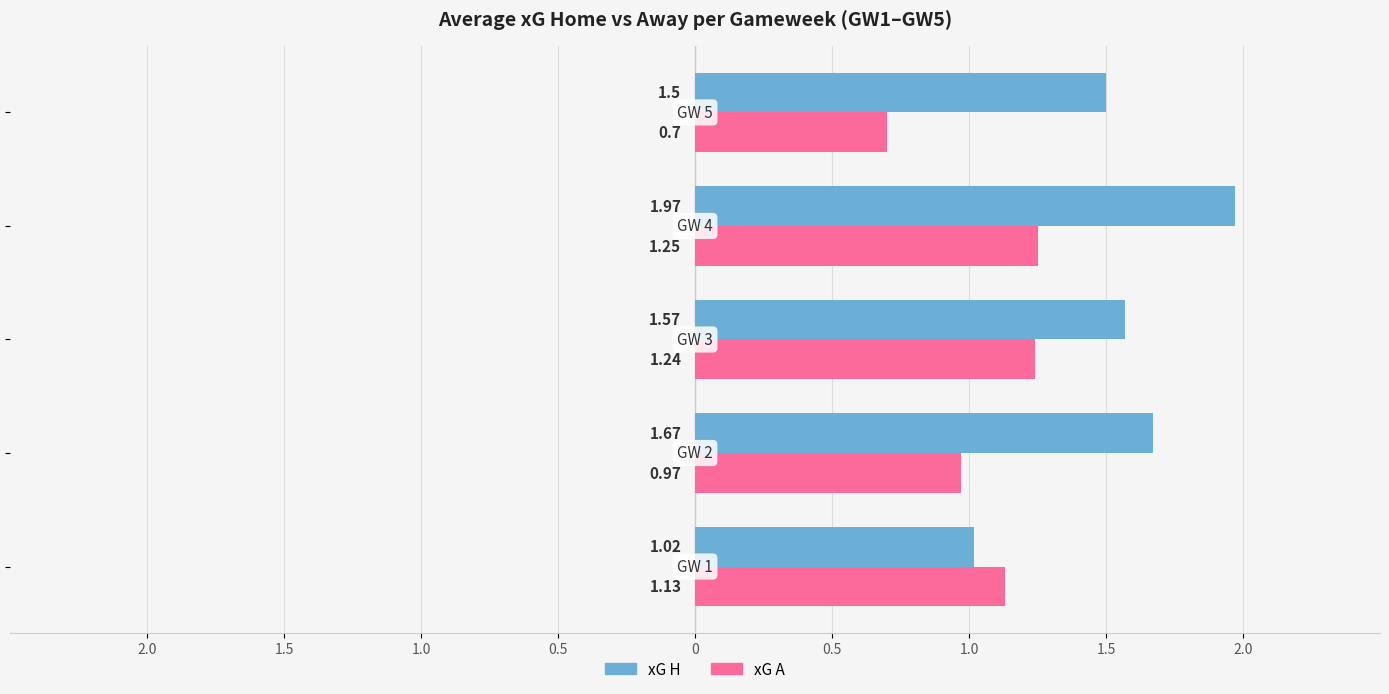

Which series has the largest range (max minus min)?

xG H